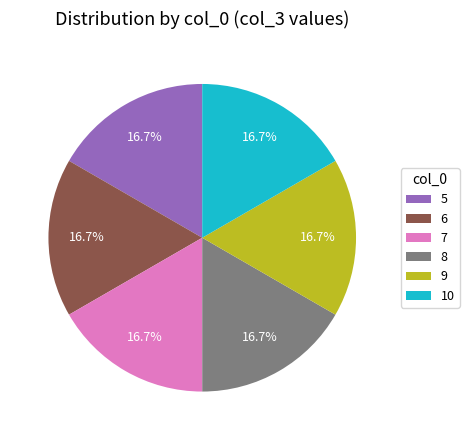

To the nearest percent, what is the difference between the largest and smallest slice percentages?

0%